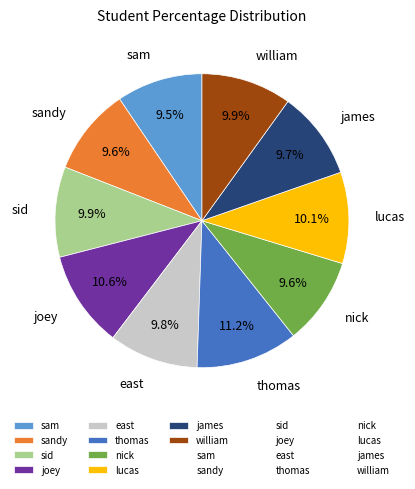

The sid slice represents 1% of the pie. True or false?

False